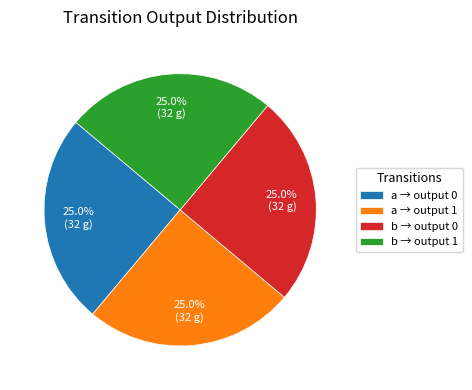

Approximately how many times larger is the value at a → output 0 compared to b → output 1?

1.0